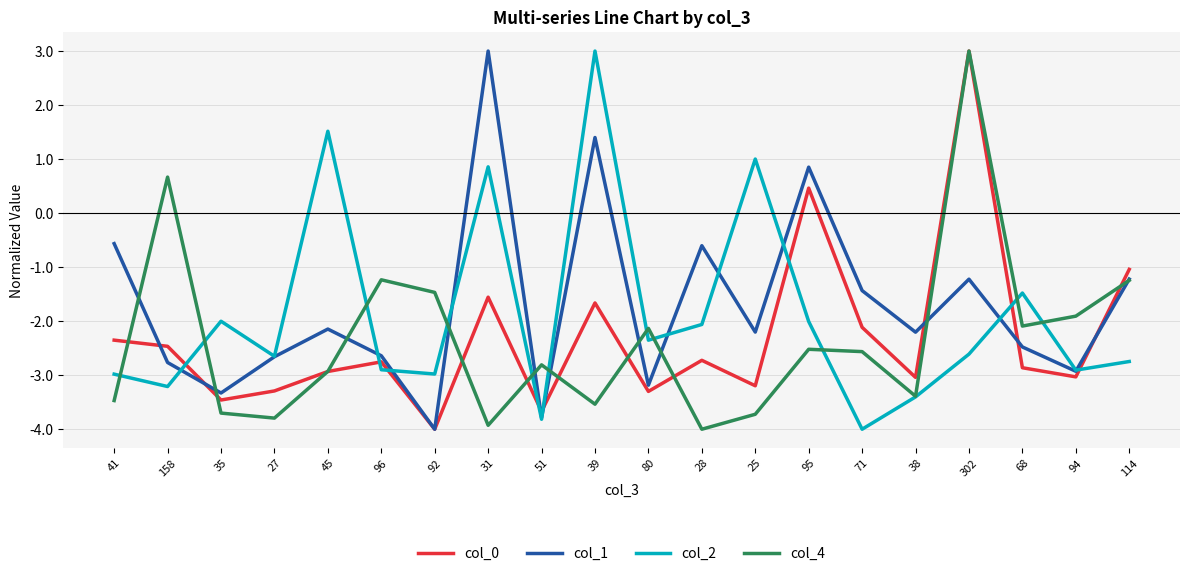

How many interior local peaks does the col_4 series have?

6